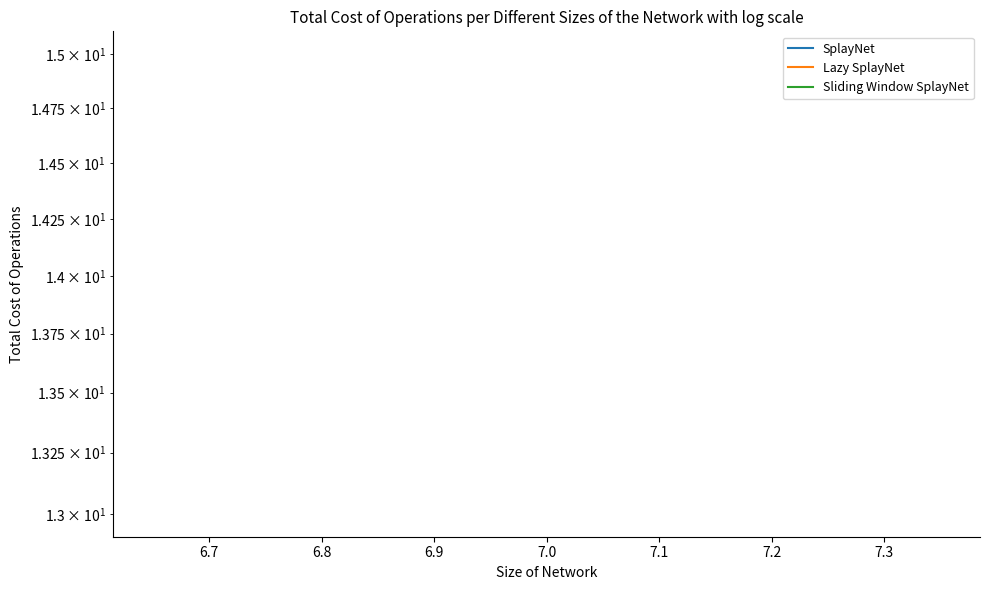

How many lines are shown in the chart?

3